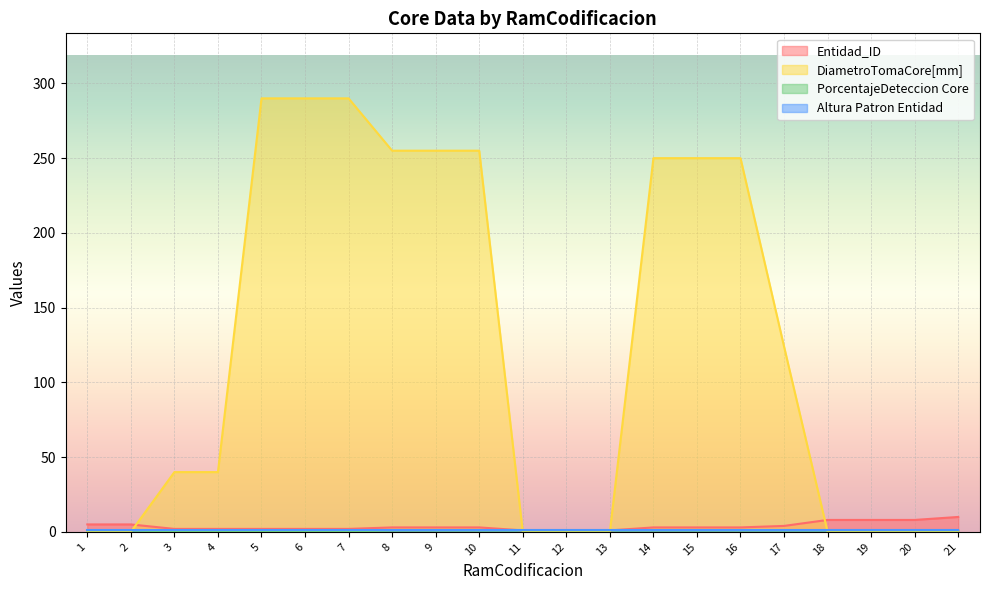

At which category is the sum across all series the highest?

5